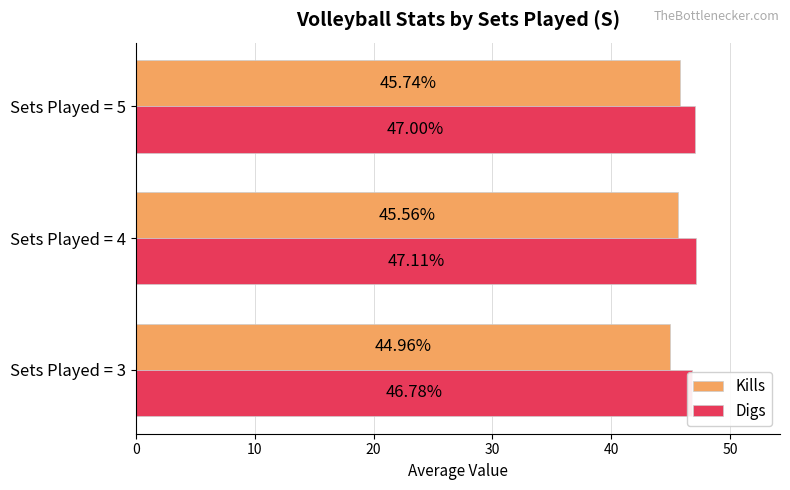

Reading left to right, transcribe all the data shown in this chart.

Kills: 45.0	45.6	45.7
Digs: 46.8	47.1	47.0